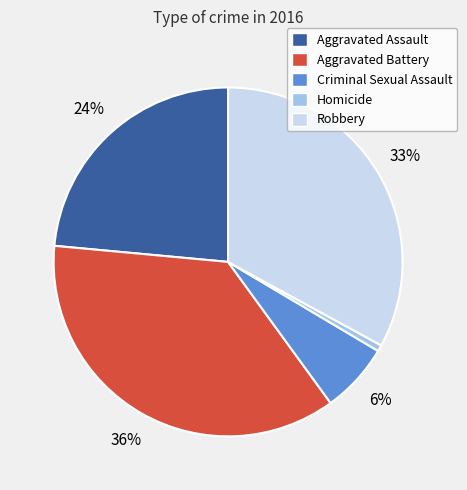

Which category has the smallest portion of the pie?

Homicide